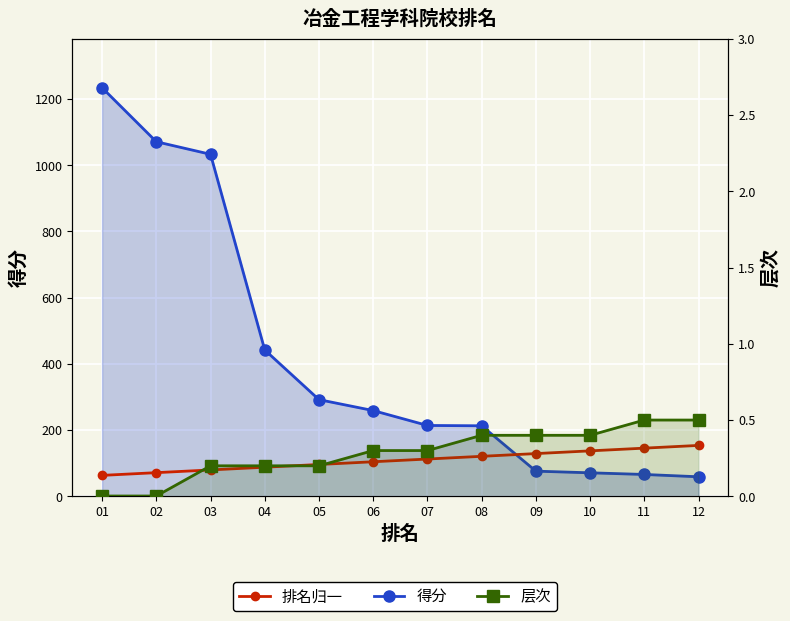

Reading left to right, transcribe all the data shown in this chart.

得分: 01=1234.0	02=1071.0	03=1033.0	04=442.0	05=292.0	06=259.0	07=214.0	08=213.0	09=76.0	10=71.0	11=66.0	12=59.0
排名归一: 01=63.2	02=71.5	03=79.7	04=87.9	05=96.1	06=104.4	07=112.6	08=120.8	09=129.0	10=137.3	11=145.5	12=153.7
层次: 01=0.0	02=0.0	03=0.2	04=0.2	05=0.2	06=0.3	07=0.3	08=0.4	09=0.4	10=0.4	11=0.5	12=0.5